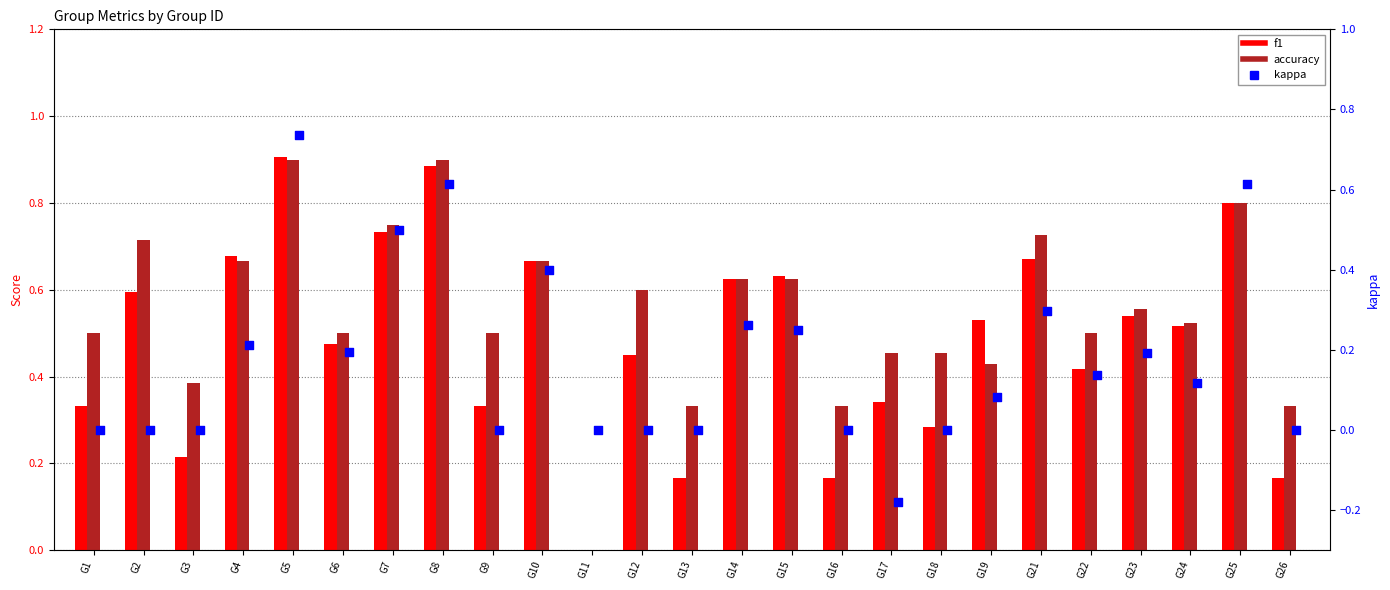

Which series reaches the maximum Y coordinate?

f1